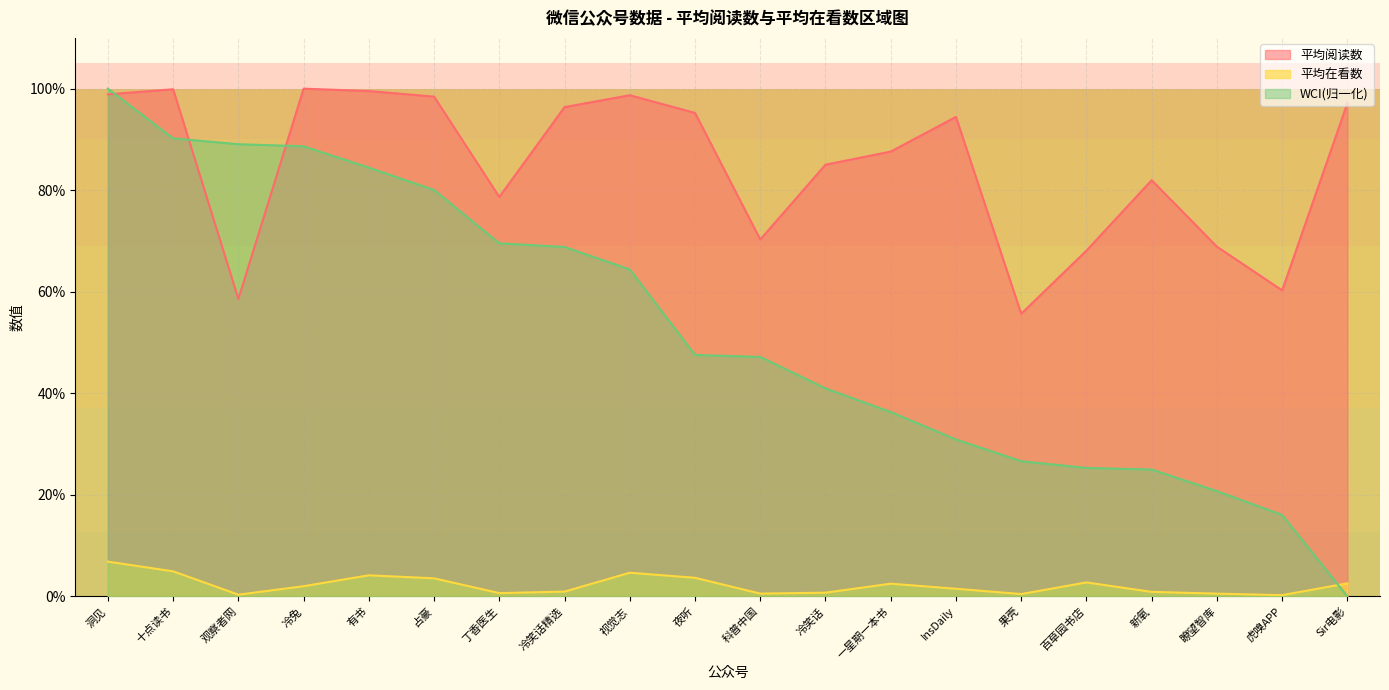

What is the difference between the 平均阅读数 values at 有书 and 瞭望智库?

0.3